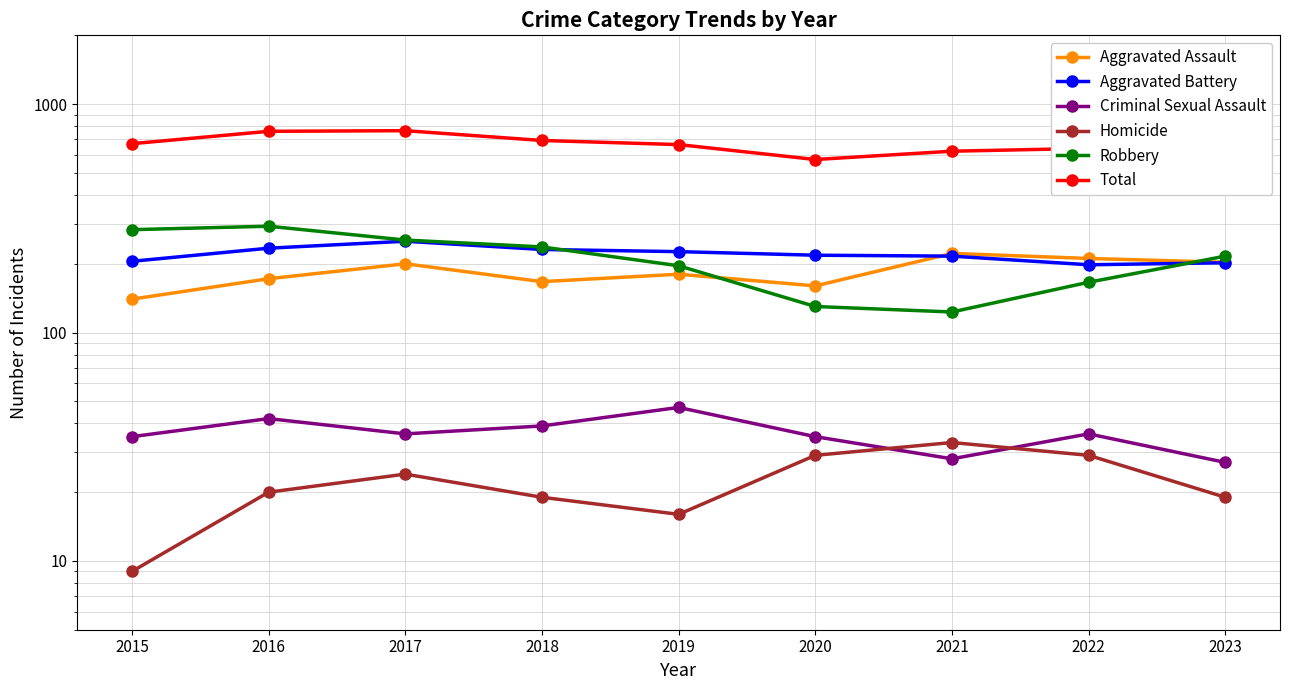

True or false: Total has a value of 671 at 2015.

True